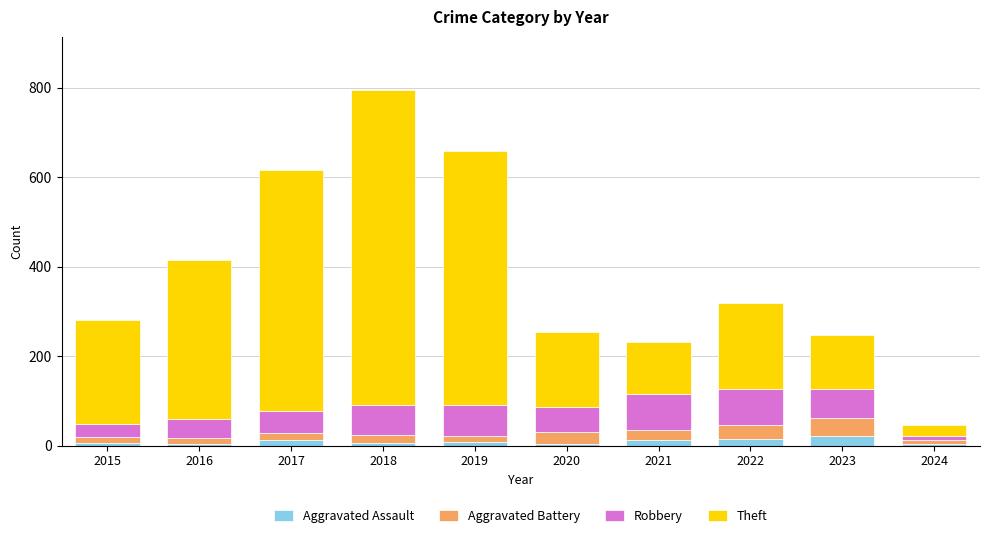

How many distinct data groups are displayed?

4